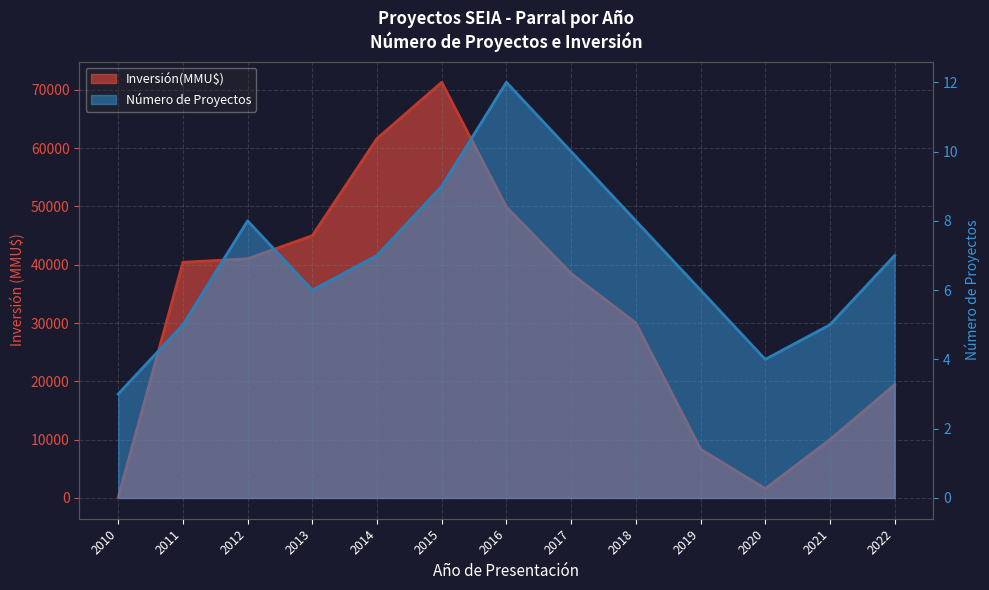

At 2020, list the series in order from smallest to largest.

Número de Proyectos, Inversión(MMU$)